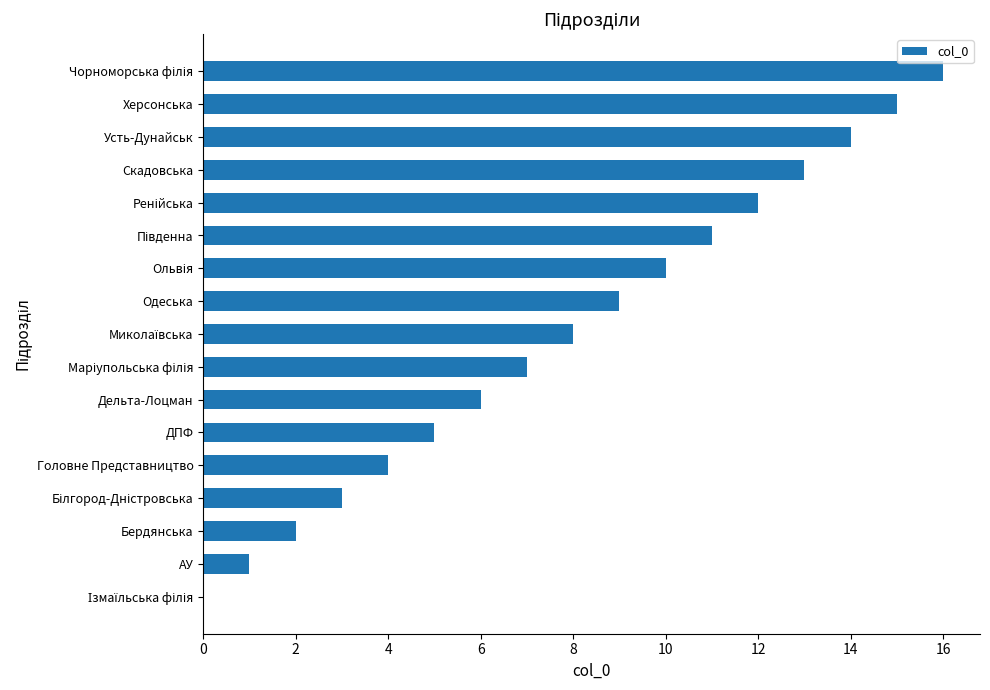

Is it true that the value at Одеська is 13?

False